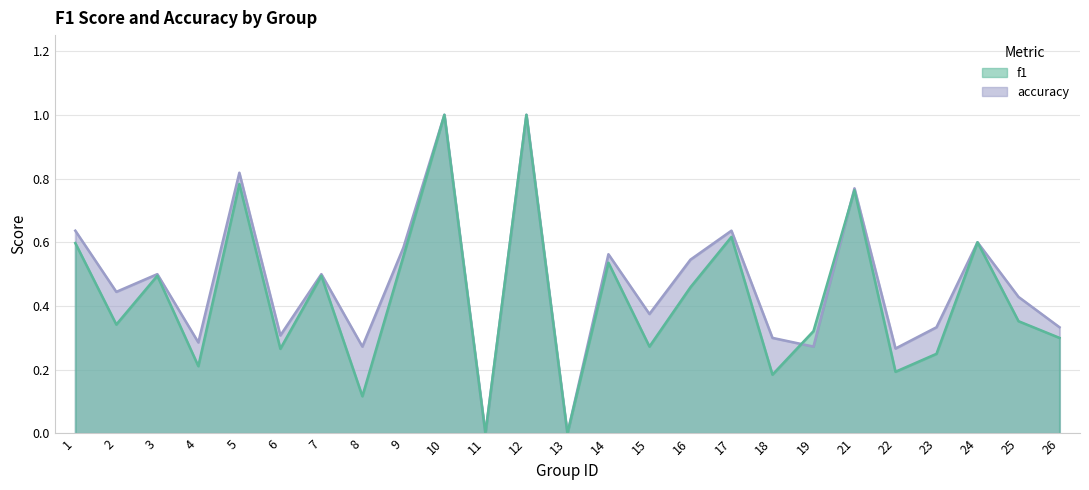

Where is the first local minimum for f1?

2